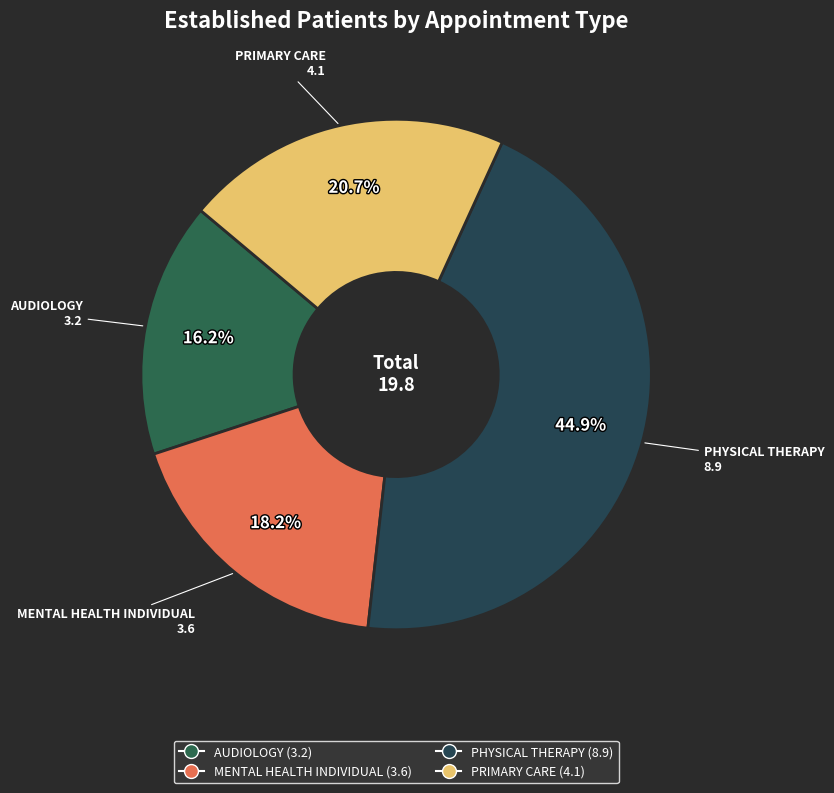

To the nearest percent, what portion does MENTAL HEALTH INDIVIDUAL represent?

18%